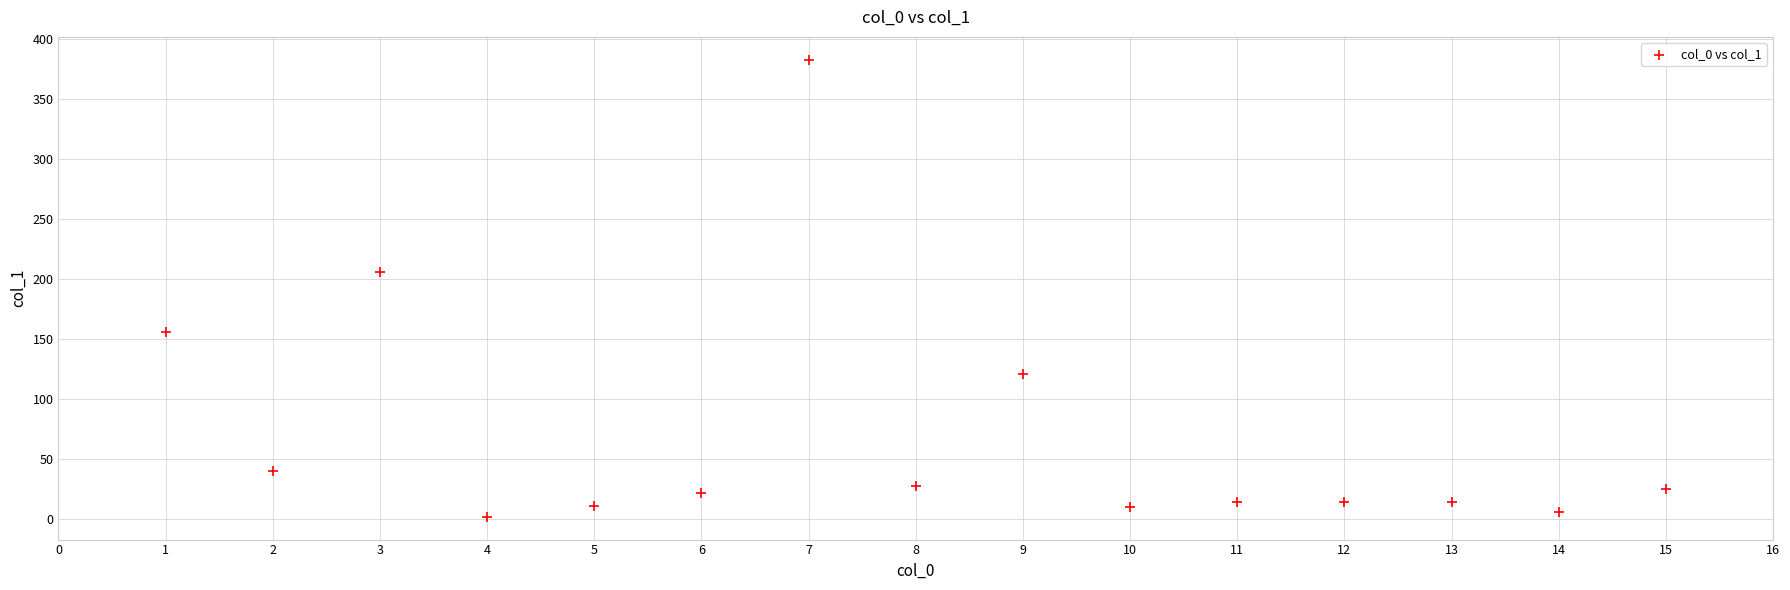

What is the range of Y values (max minus min)?

381.0